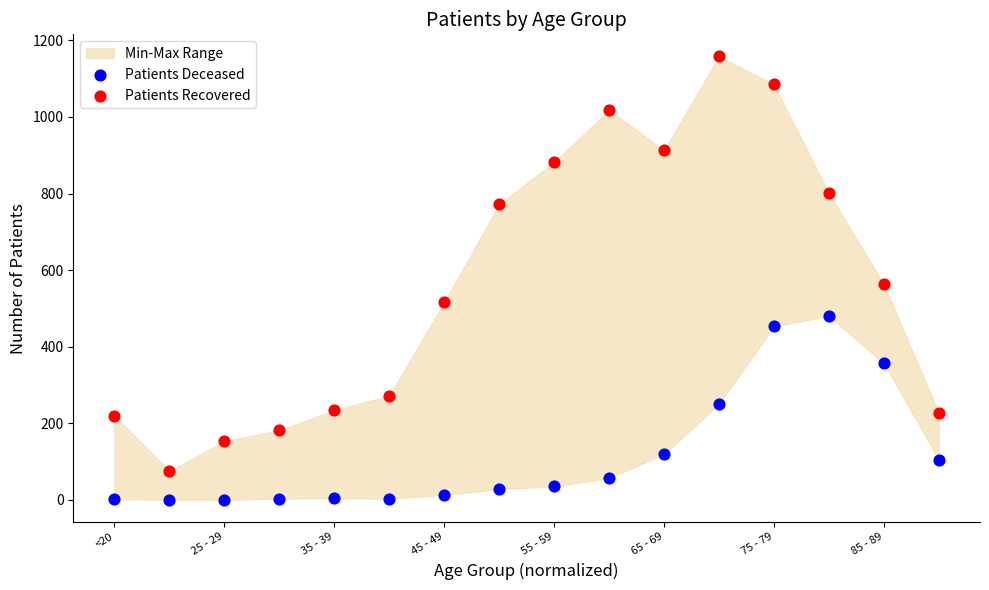

Which series contains the highest Y value?

Patients Recovered